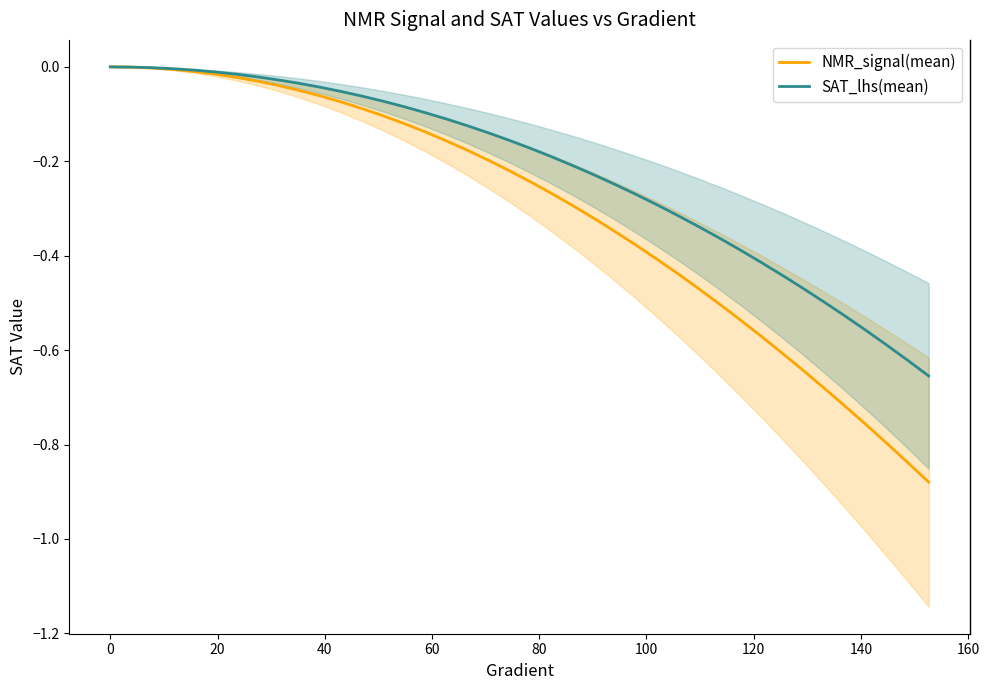

What is the minimum value for NMR_signal(mean)?

-0.9